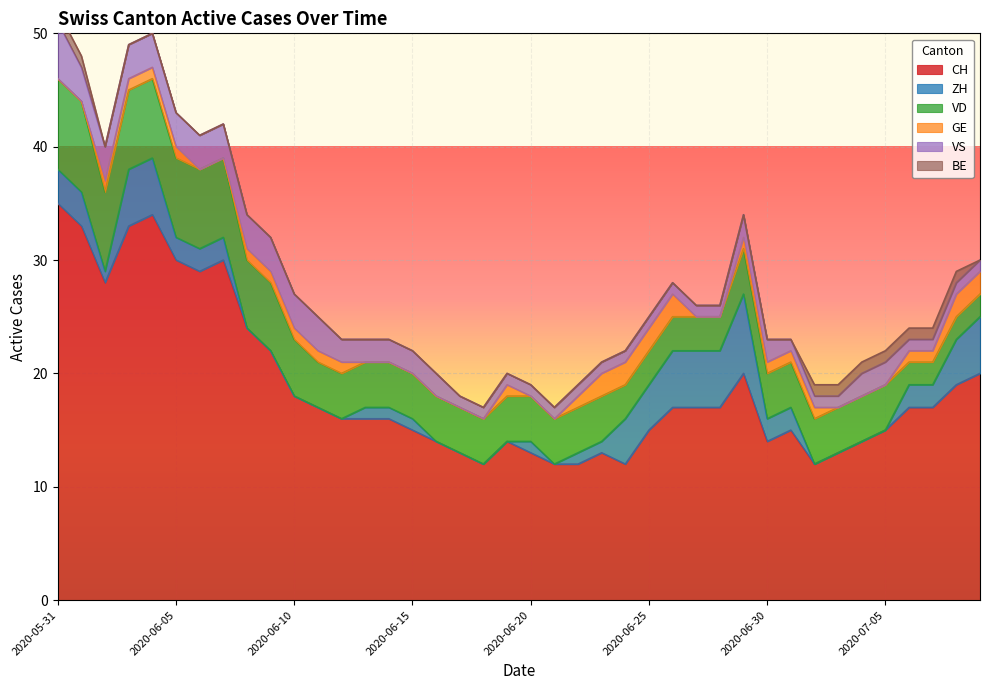

What is the maximum value shown in the chart?

35